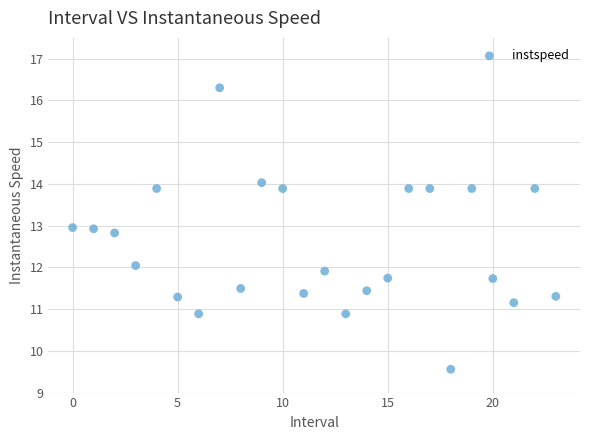

What is the range of Y values (max minus min)?

6.7